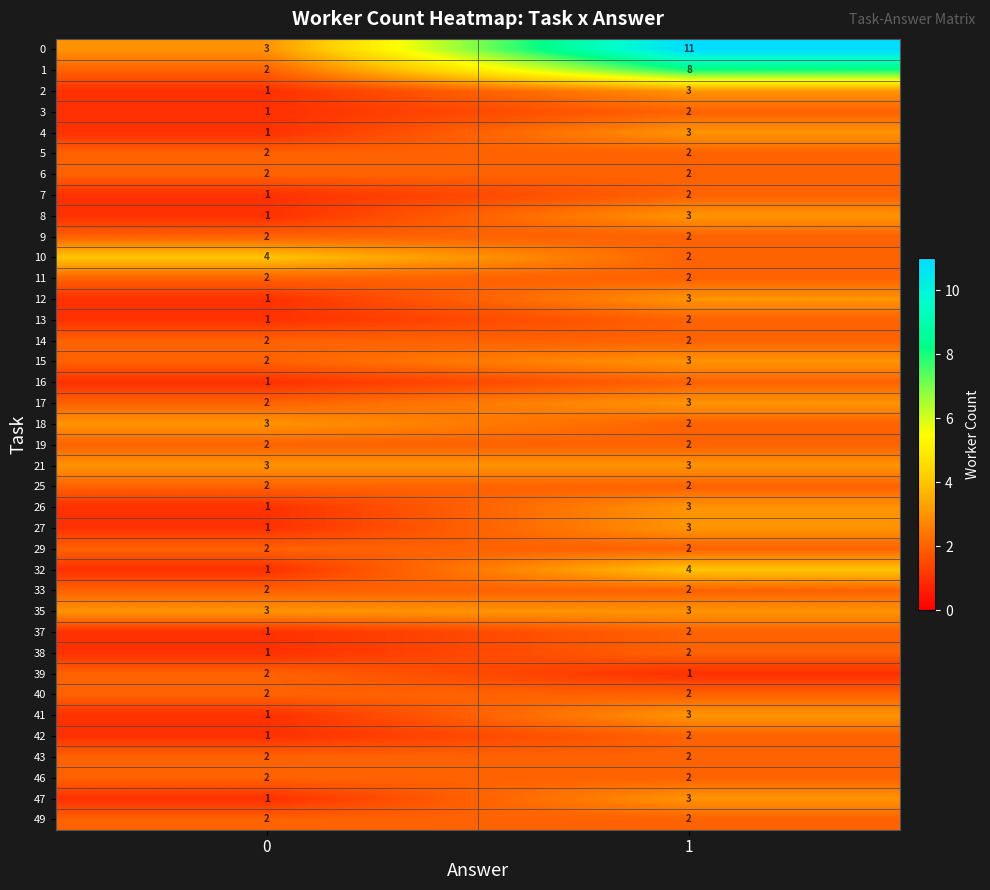

True or false: 13 has a value of 2 at 1.

True